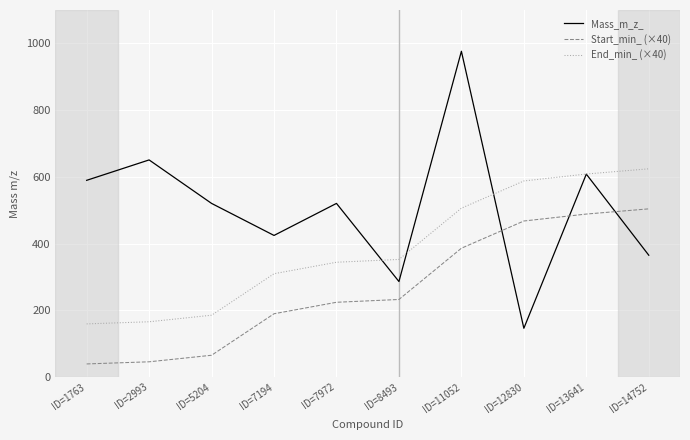

Does the chart display data point markers on the line(s)?

No